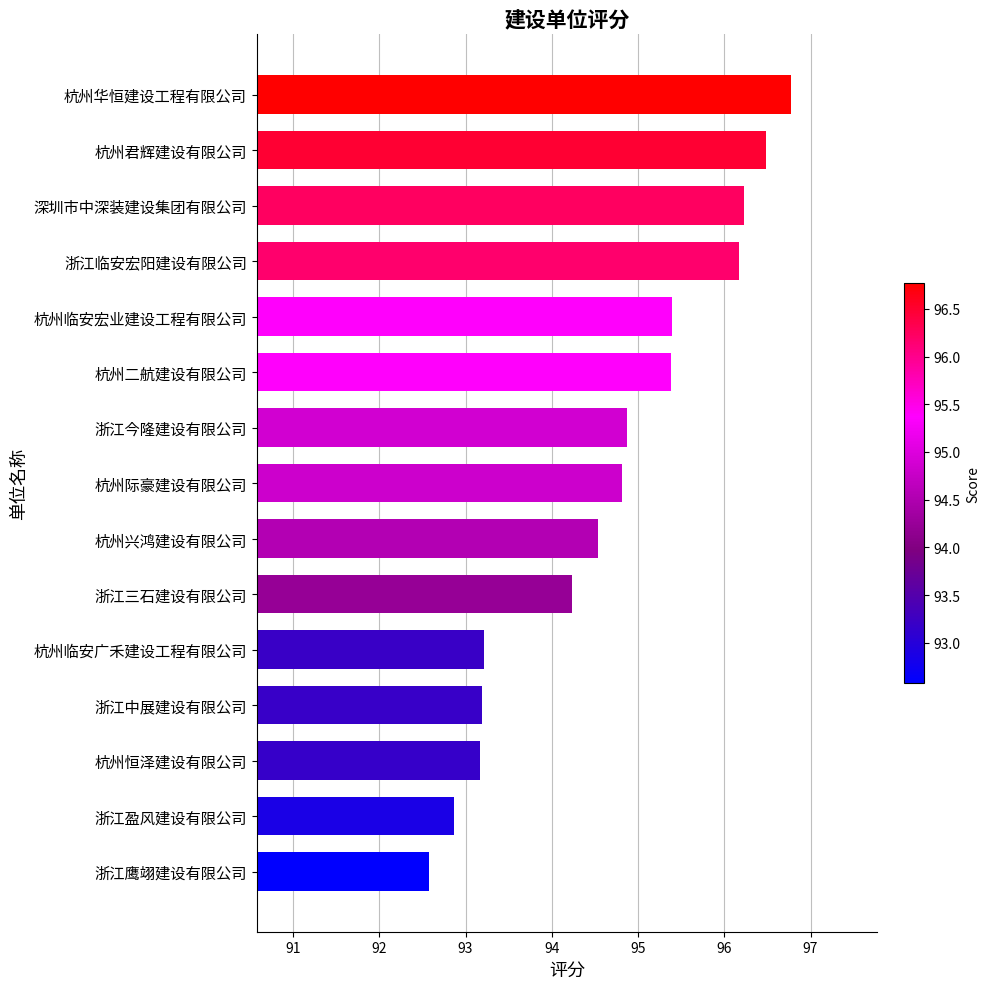

What is the sum of all values?

1419.9